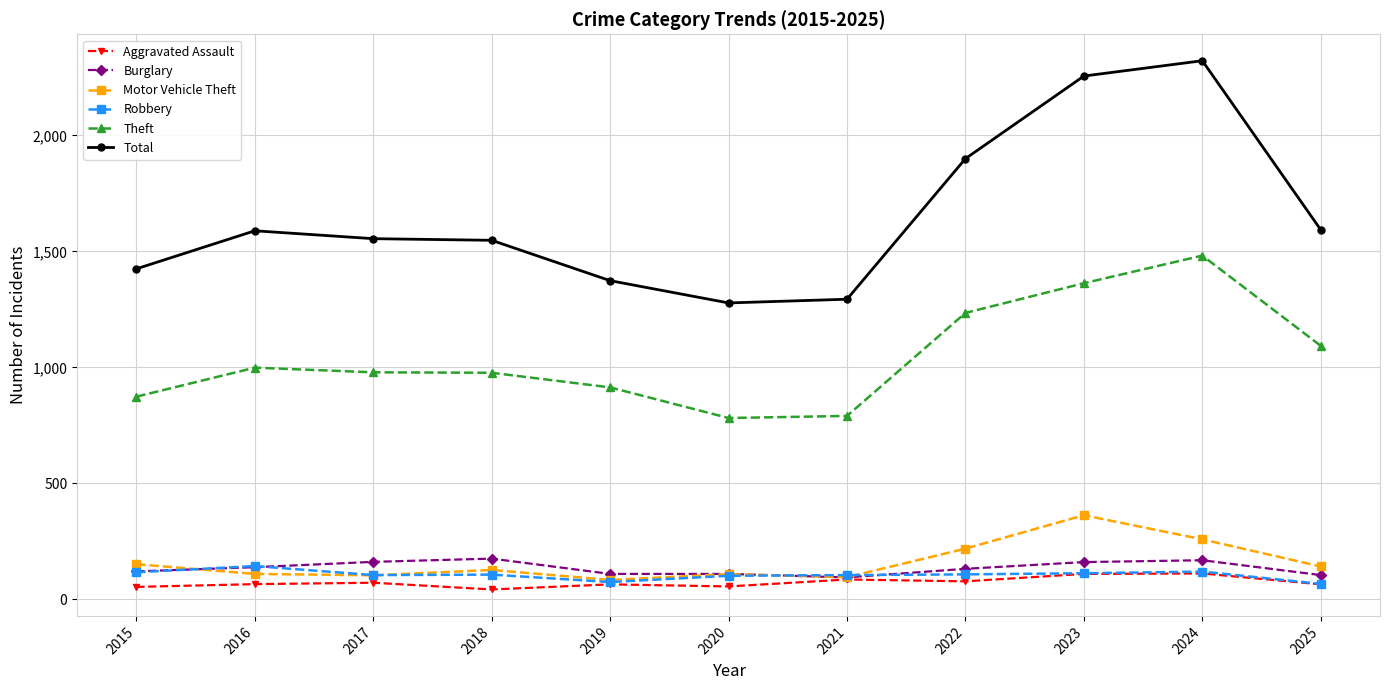

True or false: Theft and Aggravated Assault intersect in this chart.

False